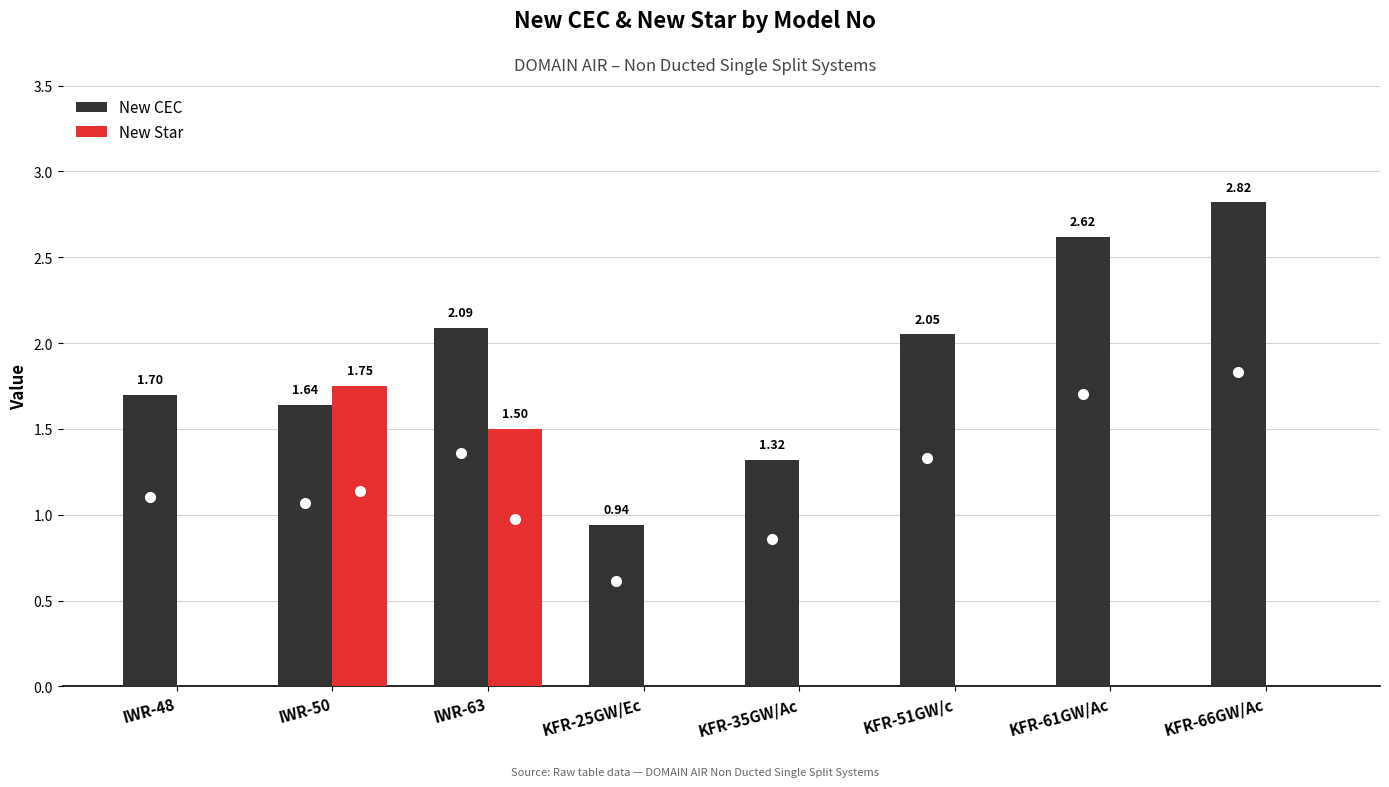

Which series changed the most between KFR-25GW/Ec and KFR-66GW/Ac?

New CEC